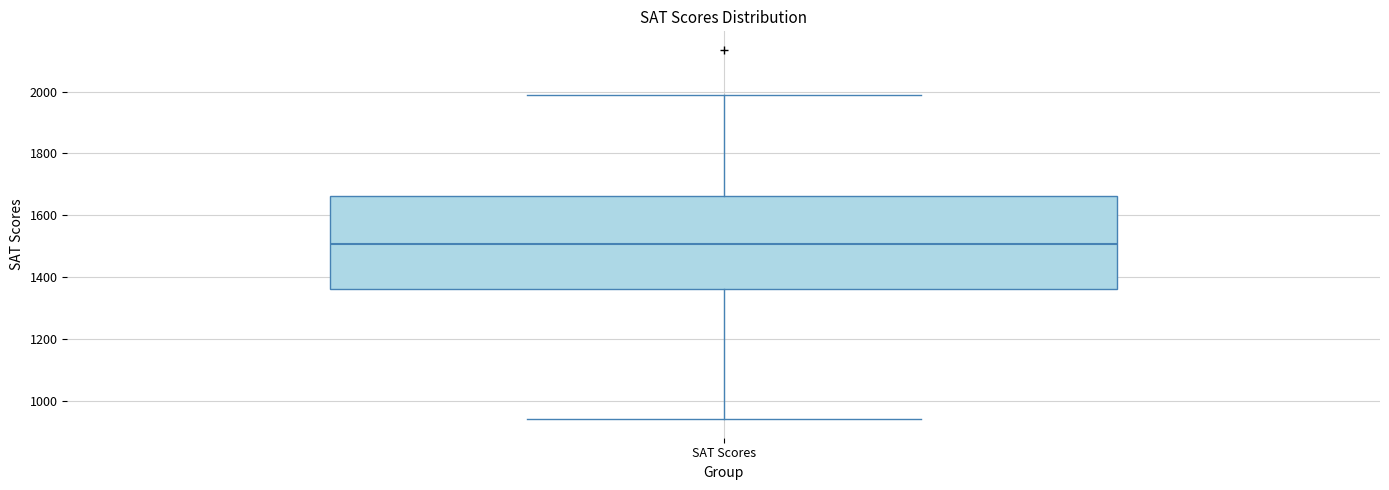

Where does the lower whisker of the box for SAT Scores end on the y-axis? The values are not printed on the chart, so give them approximately, as read against the axis.

940